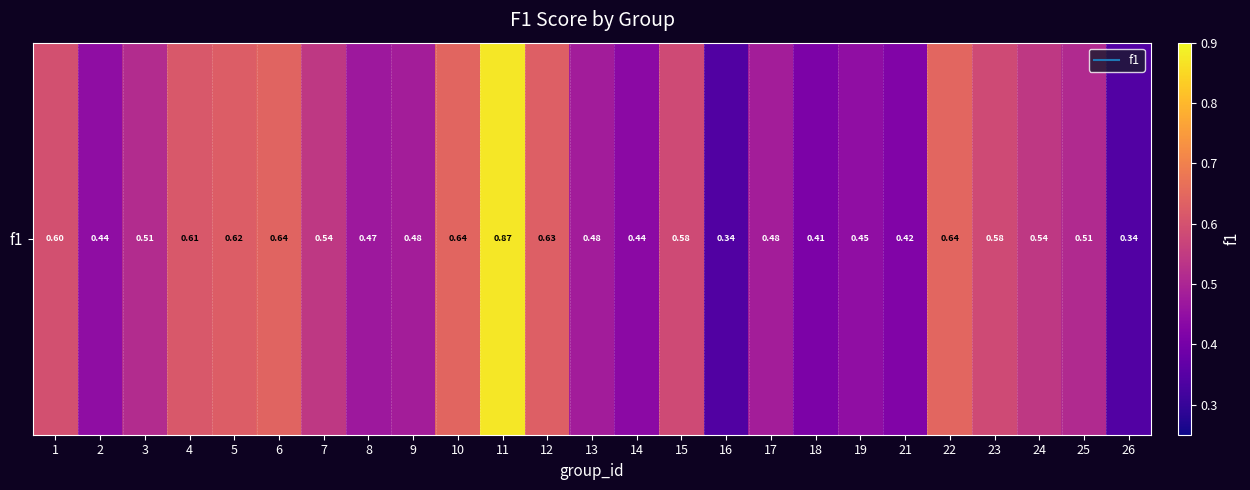

List the labels in order of value, largest first.

11, 22, 10, 6, 12, 5, 4, 1, 15, 23, 24, 7, 3, 25, 17, 9, 13, 8, 19, 2, 14, 21, 18, 26, 16